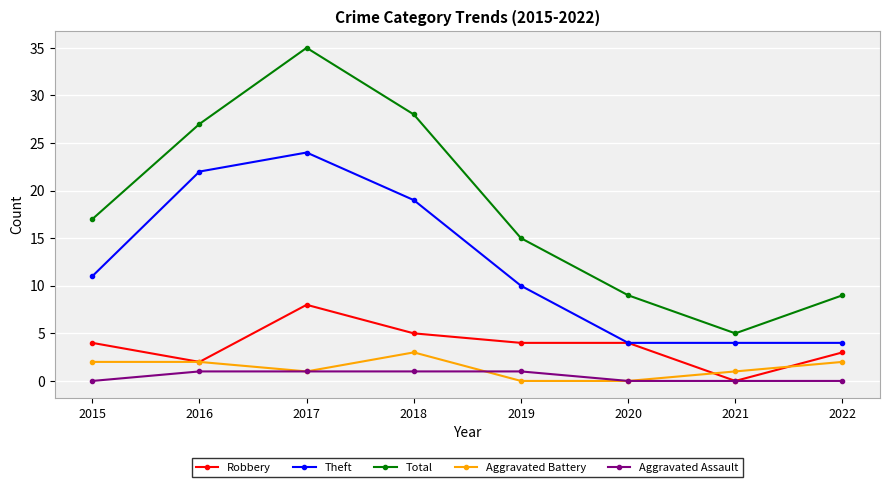

What is the maximum value shown in the chart?

35